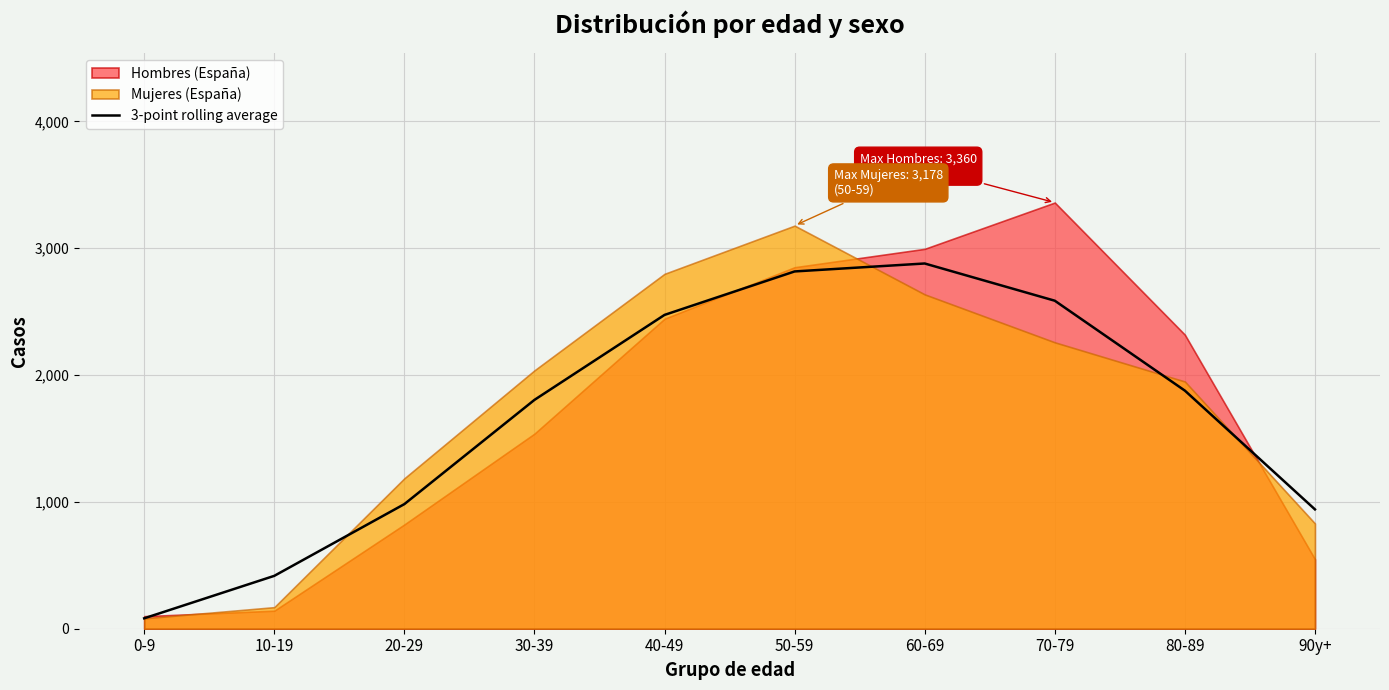

What is the difference between the maximum and second lowest values?

2462.7